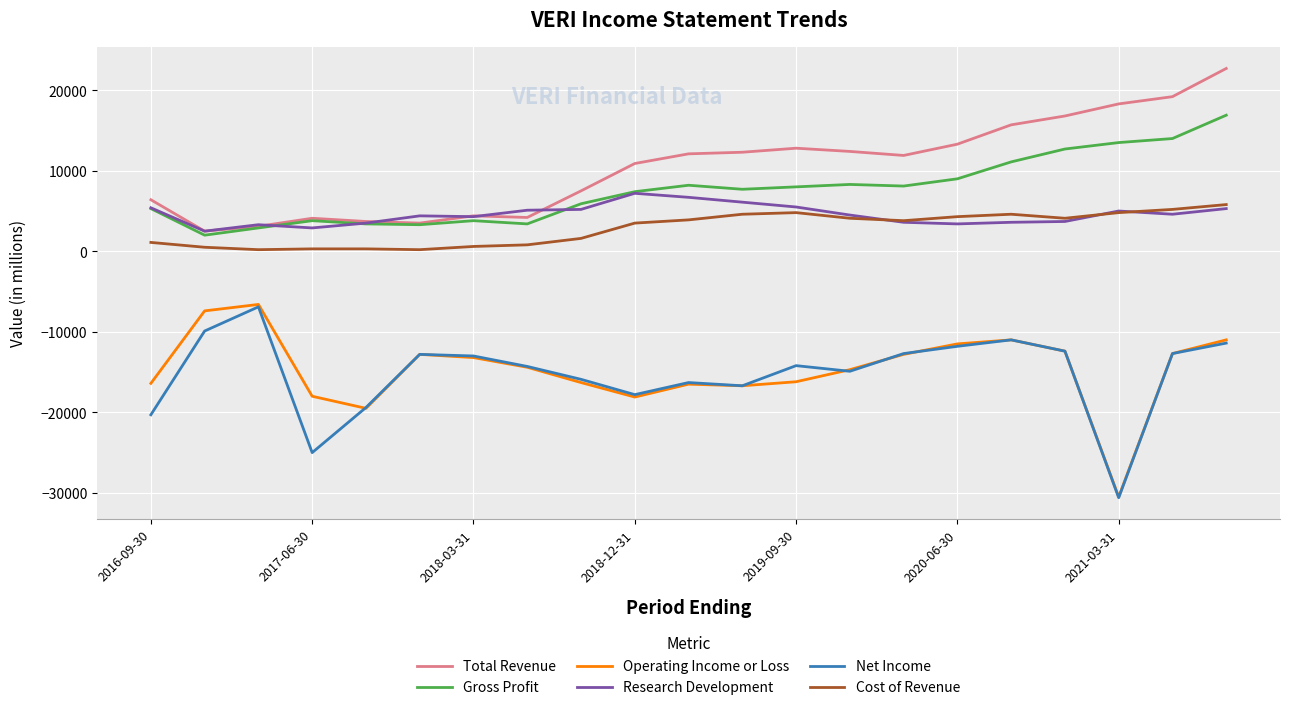

True or false: Net Income and Gross Profit intersect in this chart.

False